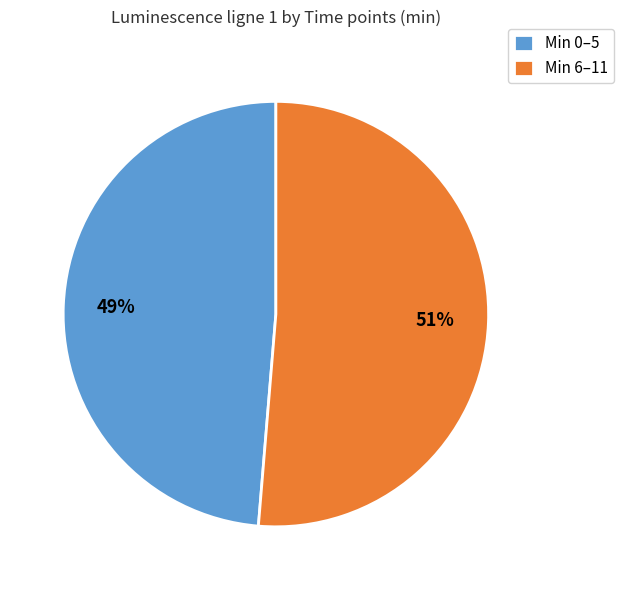

Between Min 0–5 and Min 6–11, which is larger?

Min 6–11